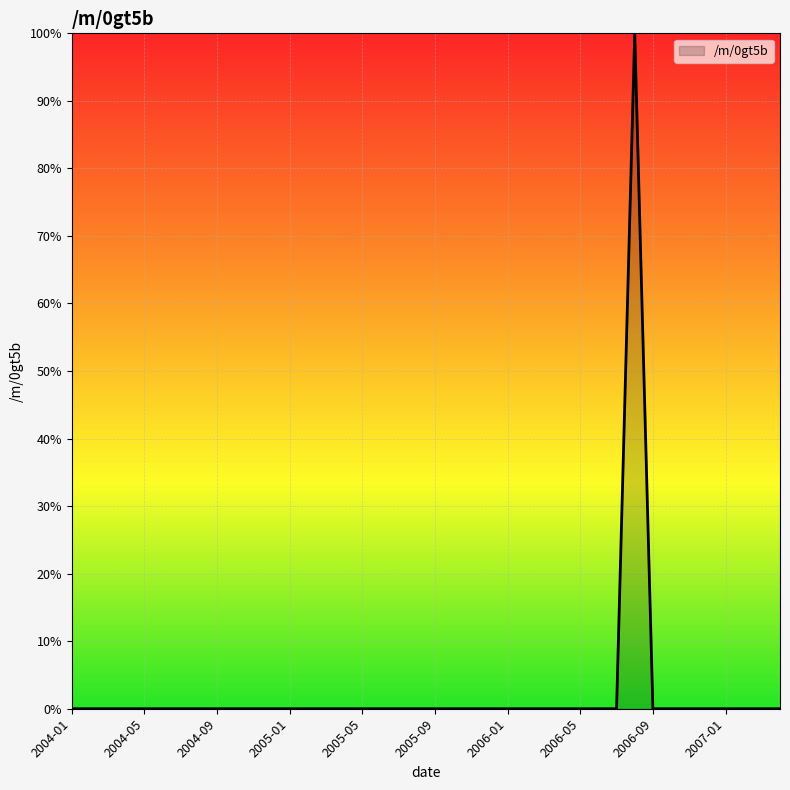

Reading right to left, extract all data points from this chart.

0	0	0	0	0	0	0	0	100	0	0	0	0	0	0	0	0	0	0	0	0	0	0	0	0	0	0	0	0	0	0	0	0	0	0	0	0	0	0	0